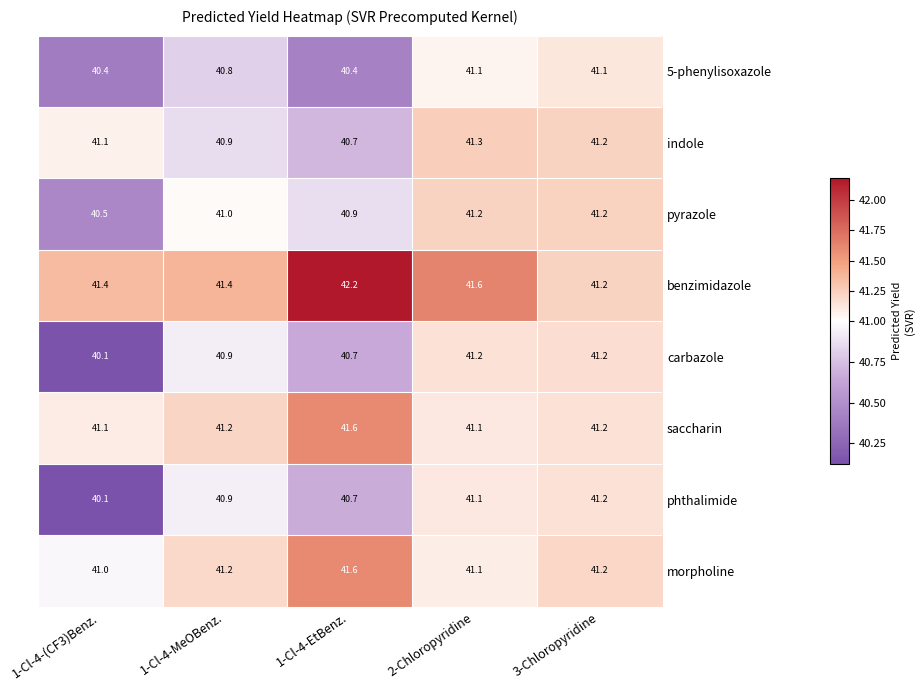

What is the average value of the indole series?

41.0